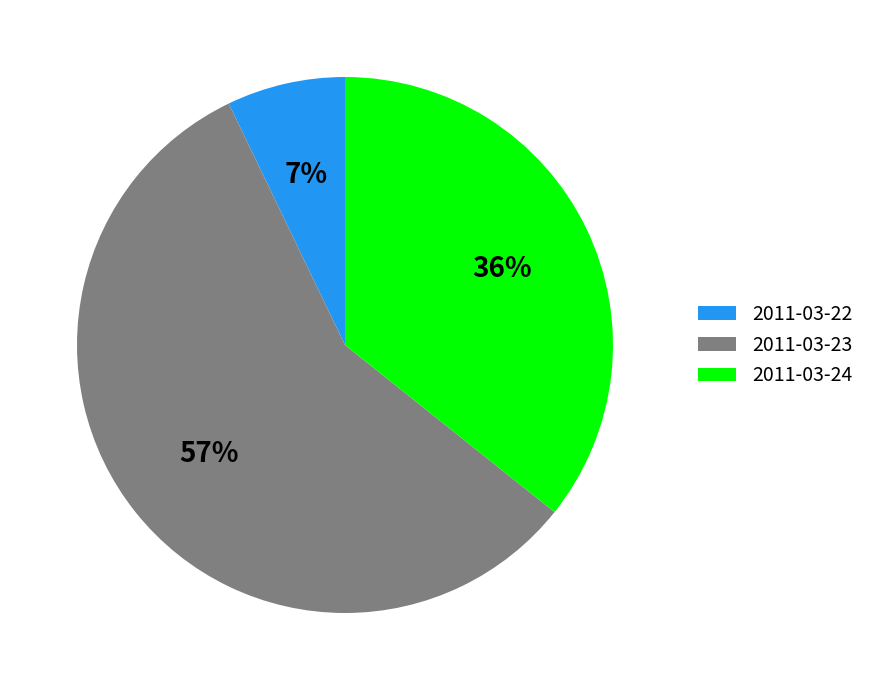

Rank the categories by value from highest to lowest.

2011-03-23, 2011-03-24, 2011-03-22